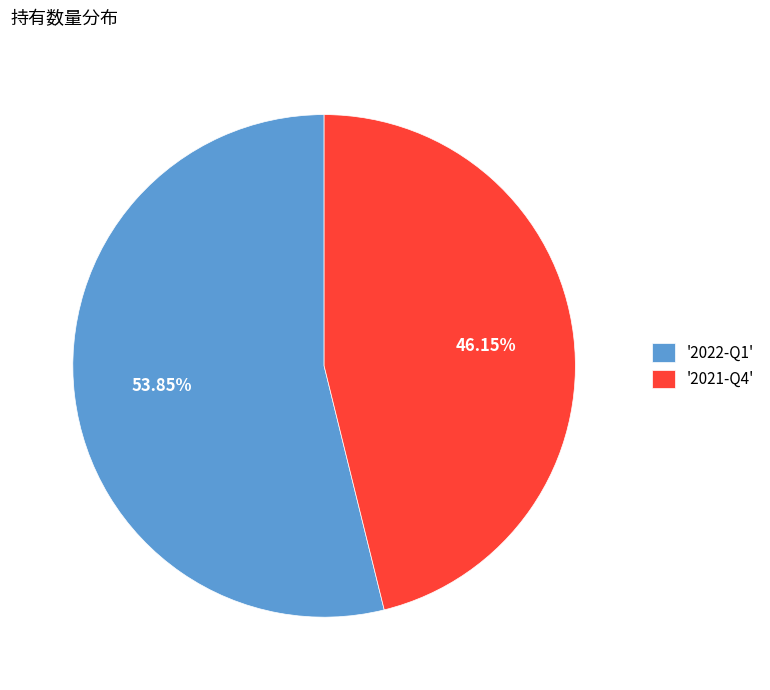

Rank the categories by value from highest to lowest.

'2022-Q1', '2021-Q4'